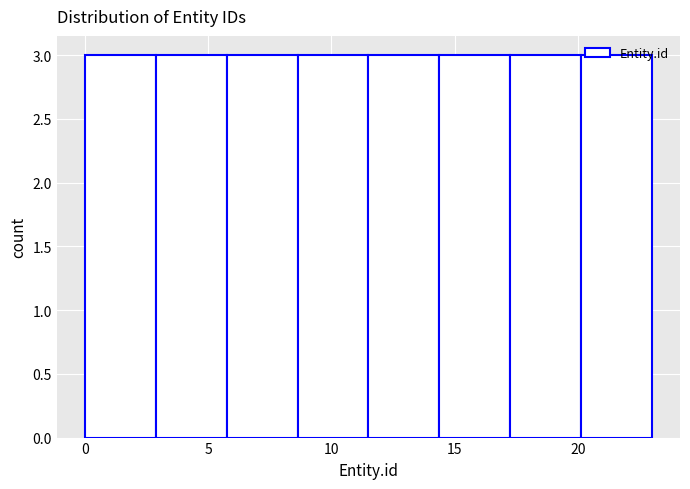

Reading left to right, list every bar in this chart as the range it spans on the x-axis followed by its height. Neither the bar edges nor the heights are printed on the chart, so give them approximately, as read against the axes.

0.0 to 3.0: 3
3.0 to 6.0: 3
6.0 to 8.5: 3
8.5 to 11.5: 3
11.5 to 14.5: 3
14.5 to 17.5: 3
17.5 to 20.0: 3
20.0 to 23.0: 3